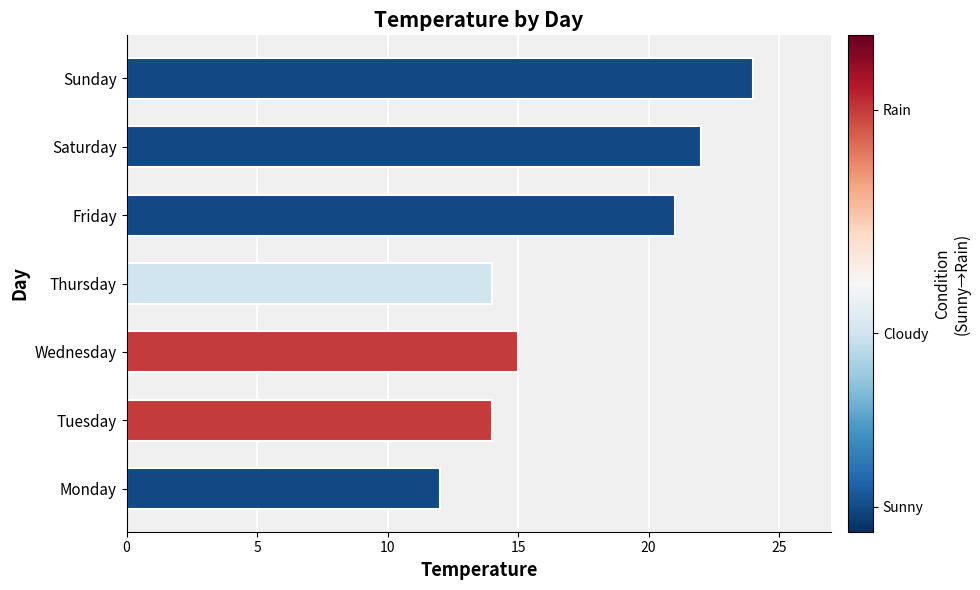

What is the difference between the maximum and minimum values?

12